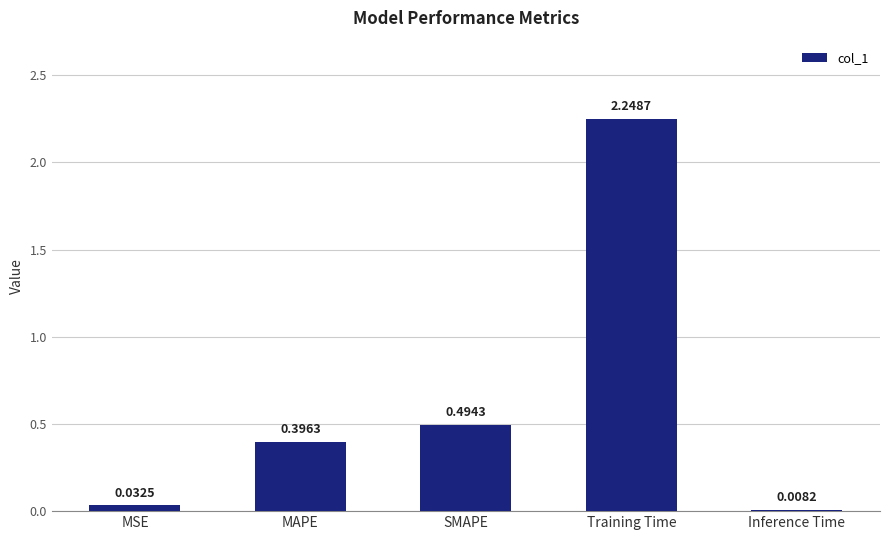

How many data points does each series have?

5